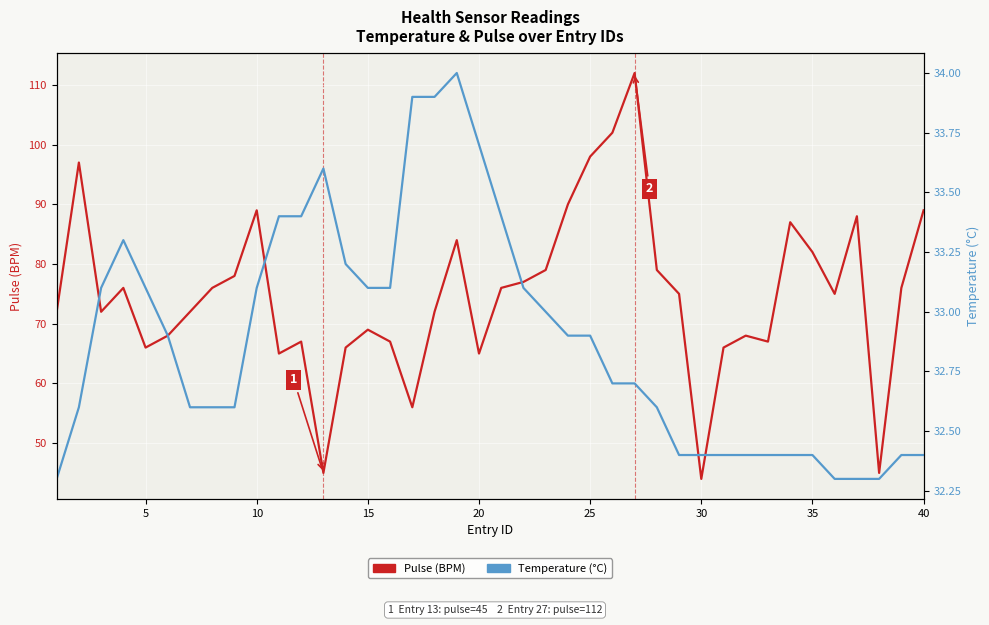

Reading left to right, transcribe all the data shown in this chart.

Pulse (BPM): 72.0	97.0	72.0	76.0	66.0	68.0	72.0	76.0	78.0	89.0	65.0	67.0	45.0	66.0	69.0	67.0	56.0	72.0	84.0	65.0	76.0	77.0	79.0	90.0	98.0	102.0	112.0	79.0	75.0	44.0	66.0	68.0	67.0	87.0	82.0	75.0	88.0	45.0	76.0	89.0
Temperature (°C): 32.3	32.6	33.1	33.3	33.1	32.9	32.6	32.6	32.6	33.1	33.4	33.4	33.6	33.2	33.1	33.1	33.9	33.9	34.0	33.7	33.4	33.1	33.0	32.9	32.9	32.7	32.7	32.6	32.4	32.4	32.4	32.4	32.4	32.4	32.4	32.3	32.3	32.3	32.4	32.4